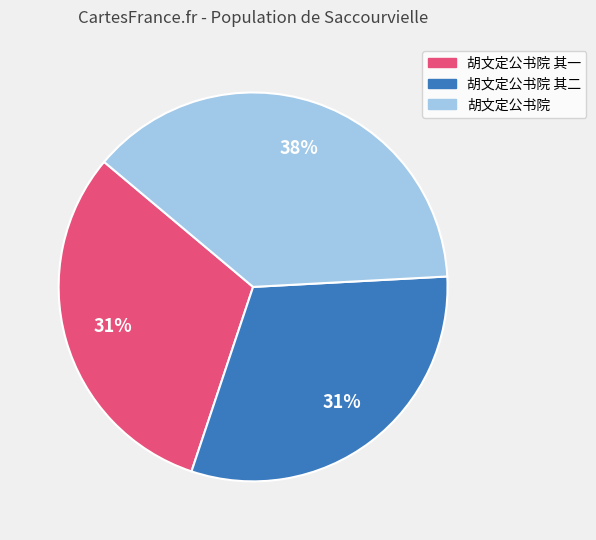

Does any single category account for the majority?

No